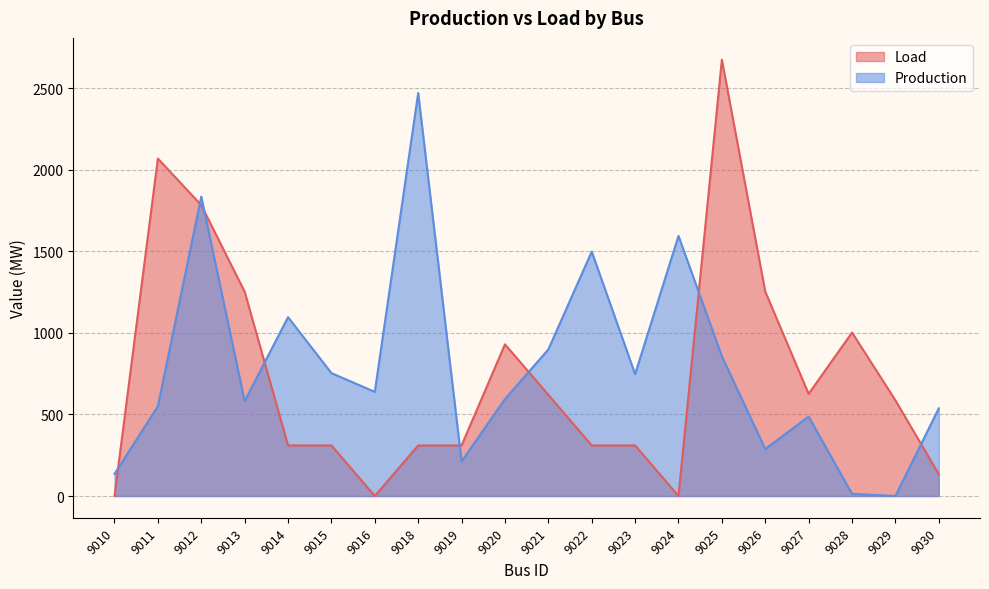

Where is Load nearest to the value 1338?

9013